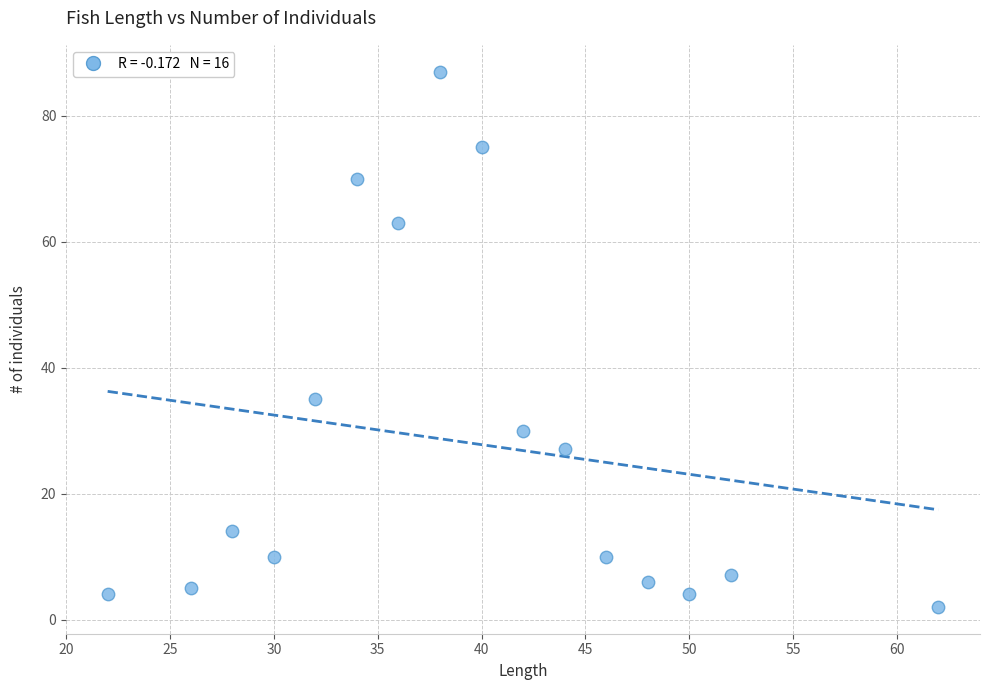

What Y value in the scatter plot is closest to 44?

35